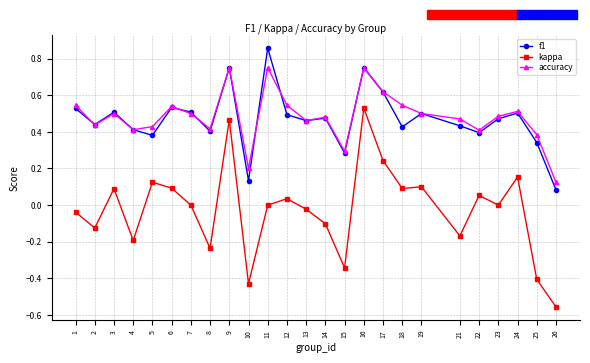

Rank the series by their maximum value, from highest to lowest.

f1, accuracy, kappa